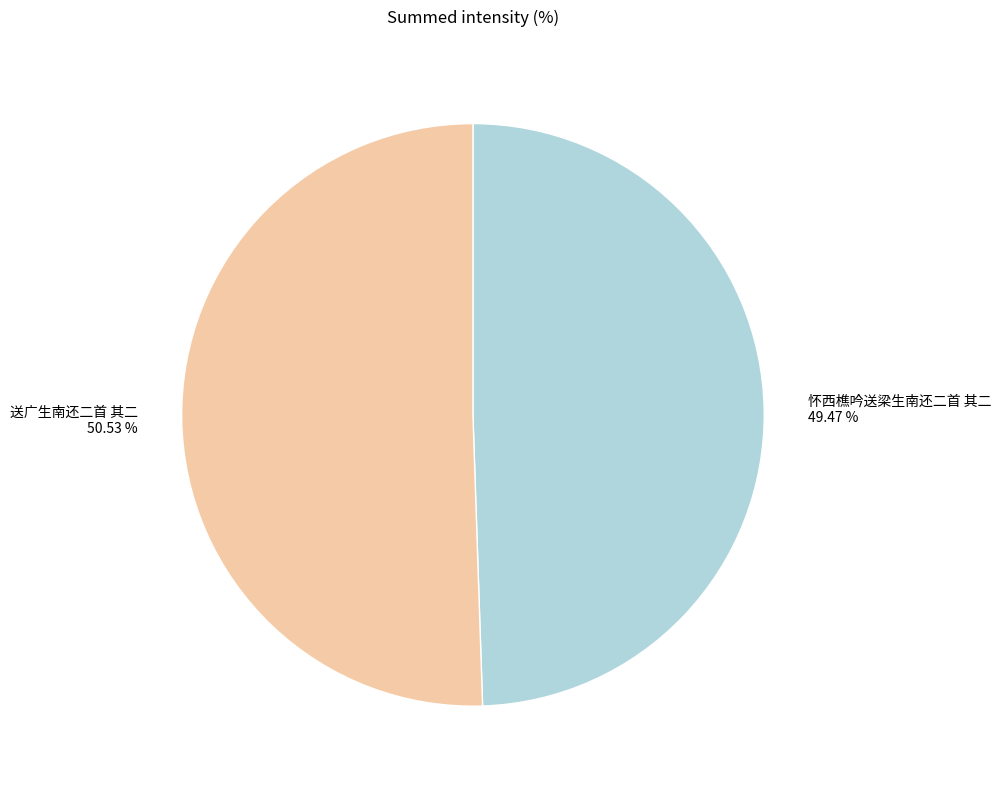

The 怀西樵吟送梁生南还二首 其二 slice represents 49% of the pie. True or false?

True